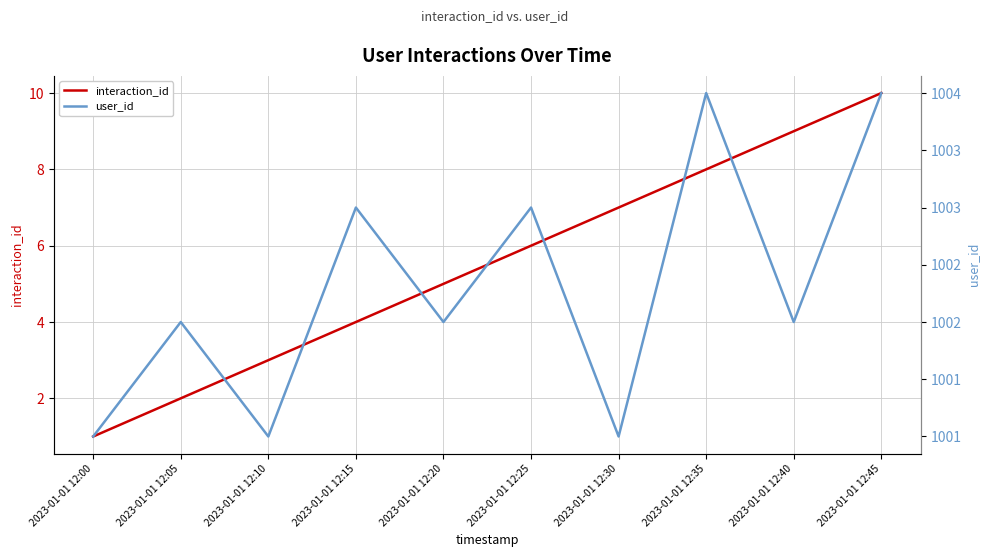

What is the sum of all interaction_id values?

55